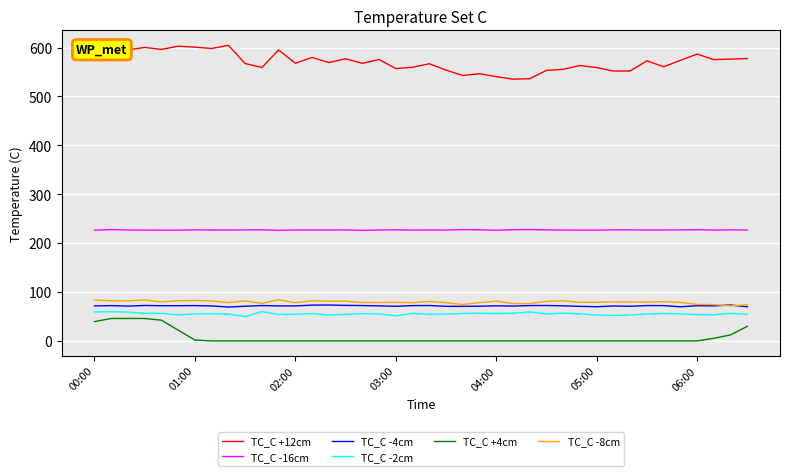

Which series has the largest range (max minus min)?

TC_C +12cm